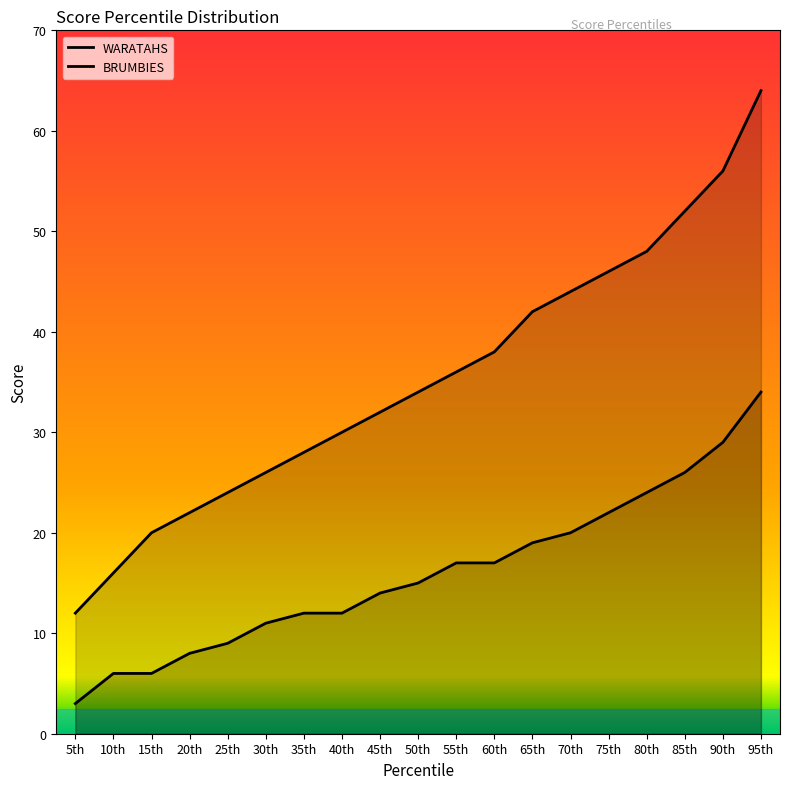

Which series has the largest total across all categories?

BRUMBIES